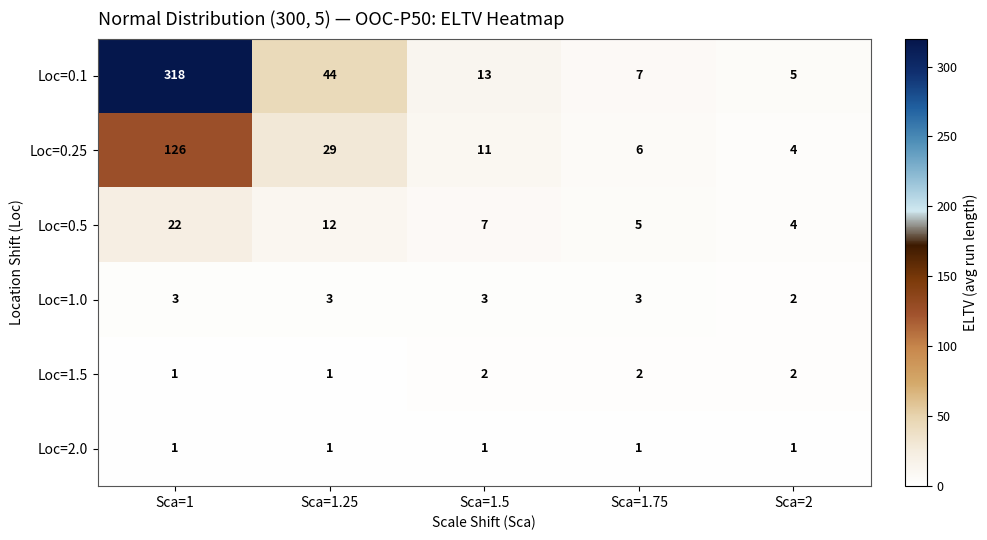

Which category has the highest value across all series?

Sca=1